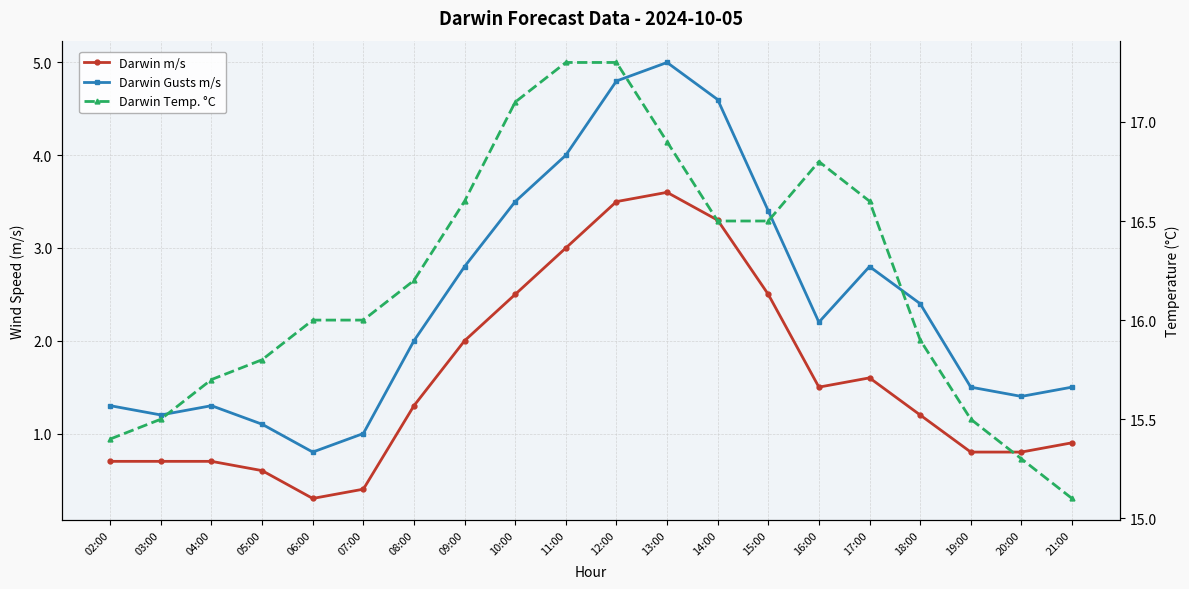

What is the sum of all Darwin Gusts m/s values?

48.6